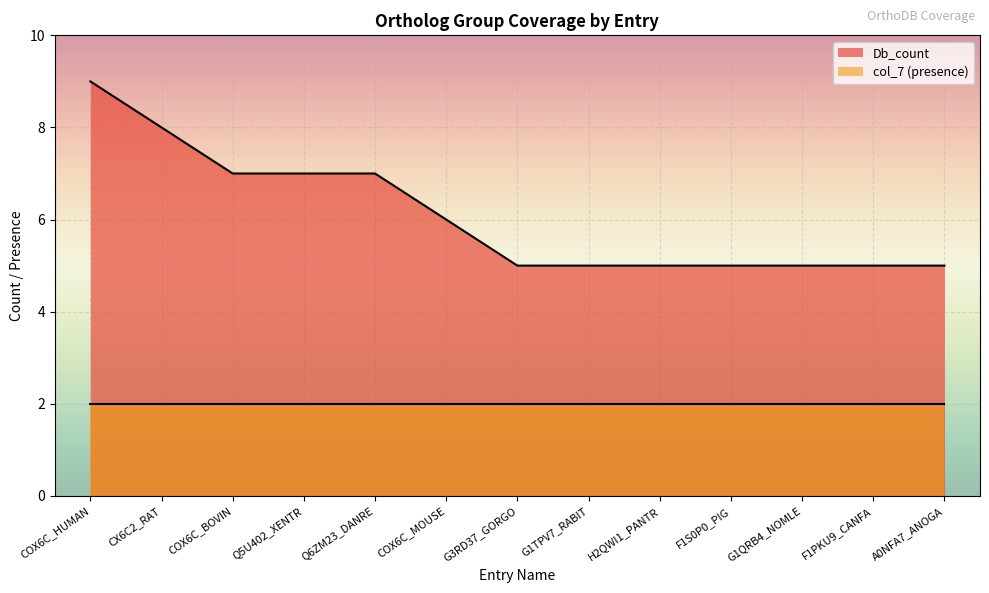

At which label is the value closest to 7?

COX6C_BOVIN